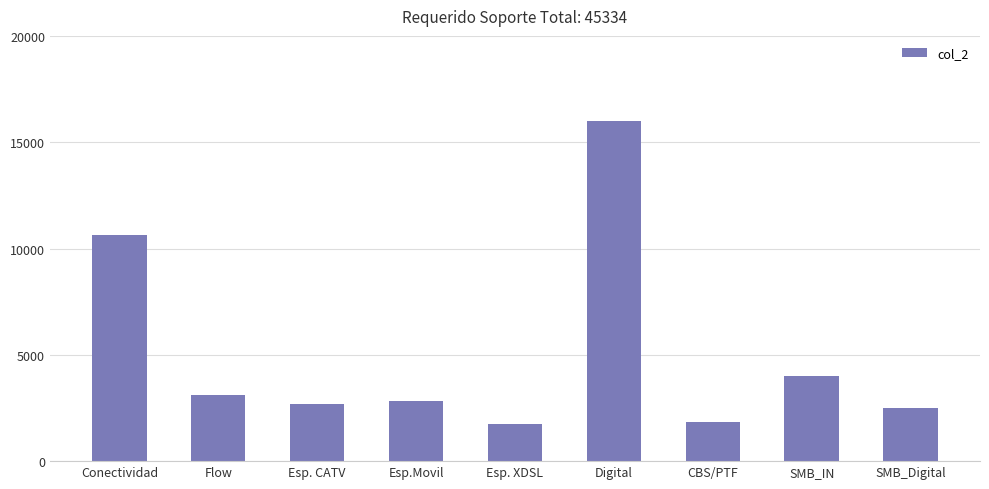

Approximately how many times larger is the value at Digital compared to CBS/PTF?

8.7